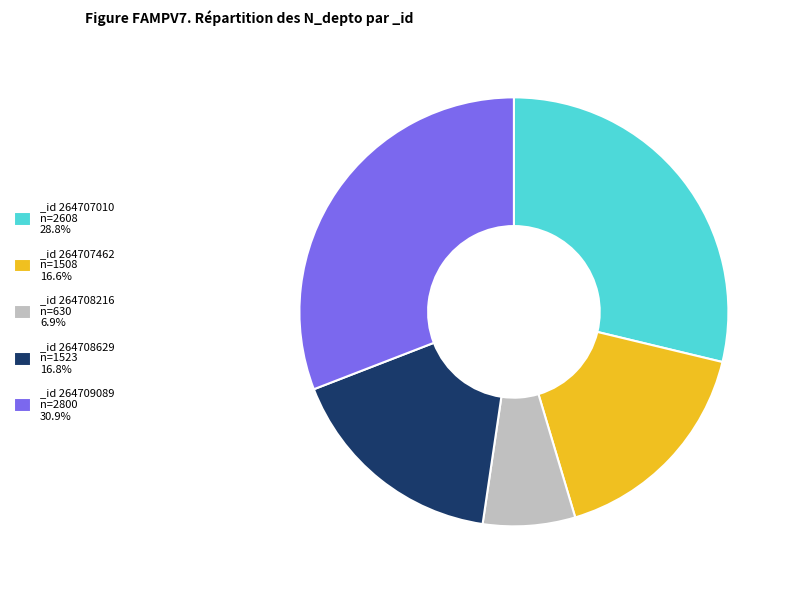

Combined, do _id 264709089 n=2800 30.9% and _id 264707462 n=1508 16.6% account for over 50%?

No